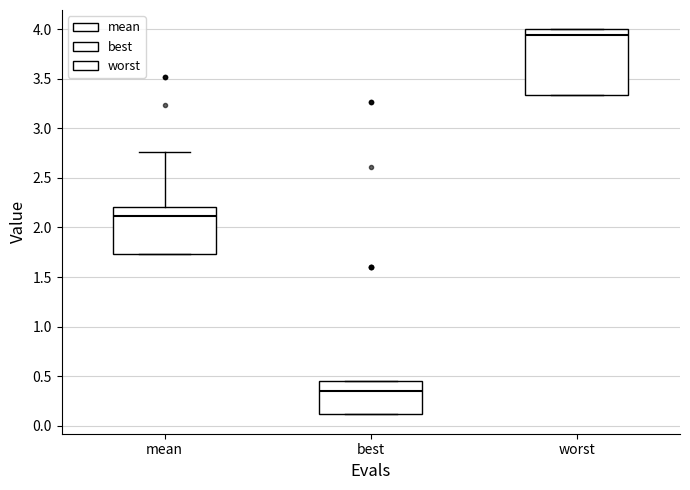

Where is the lower edge of the box for worst on the y-axis? The values are not printed on the chart, so give them approximately, as read against the axis.

3.35